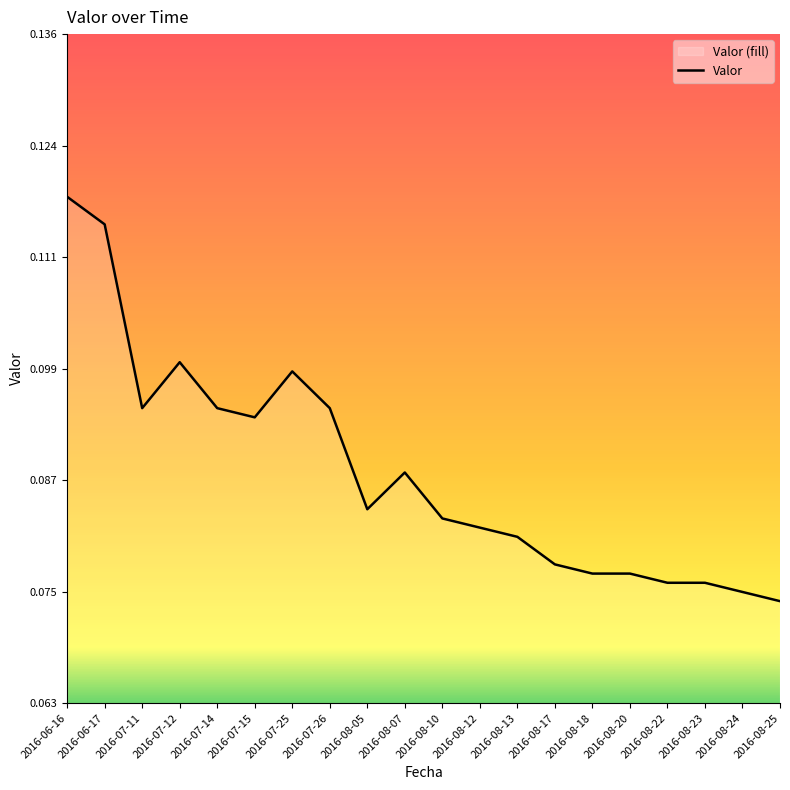

What is the smallest value displayed?

0.1